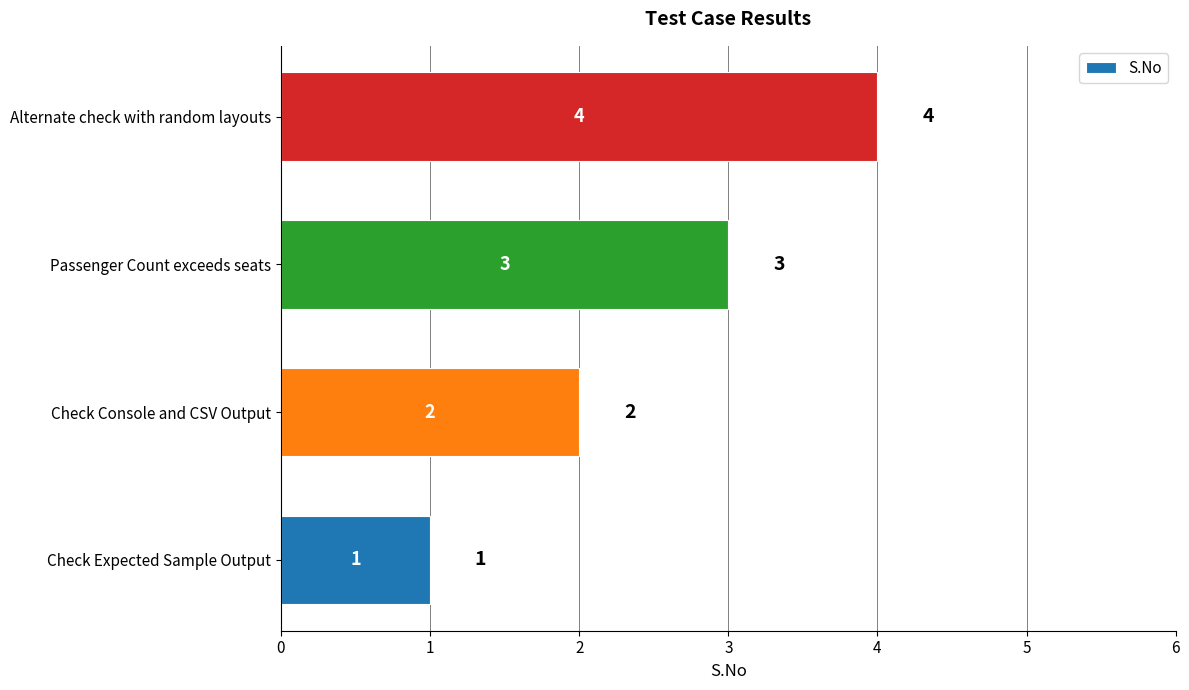

Which has a higher value, Check Expected Sample Output or Passenger Count exceeds seats?

Passenger Count exceeds seats